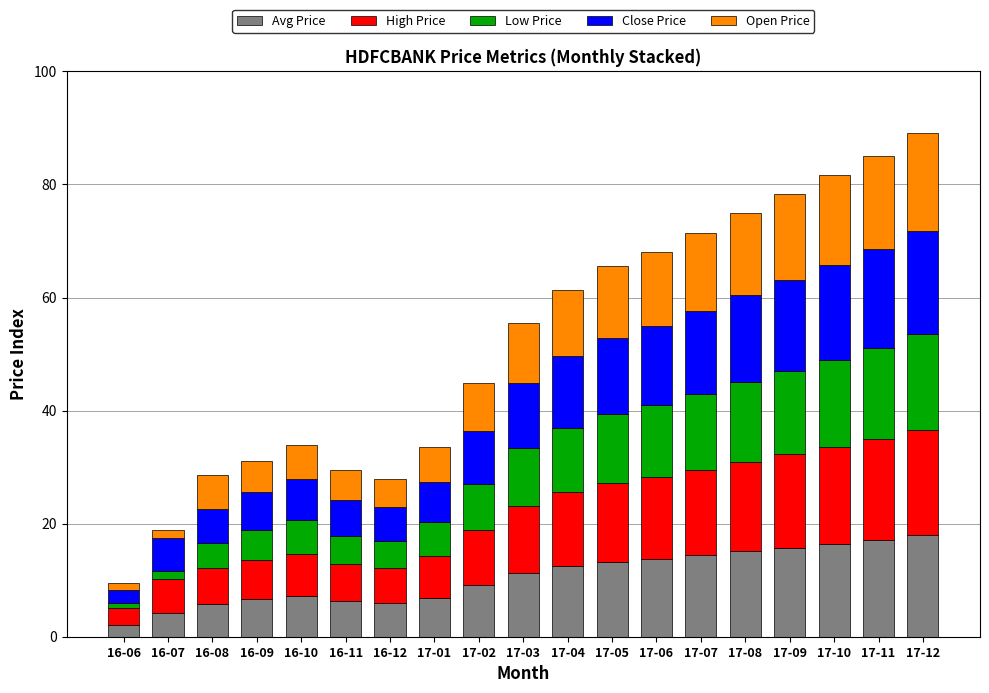

The value of Avg Price at 17-03 is 2.3. True or false?

False